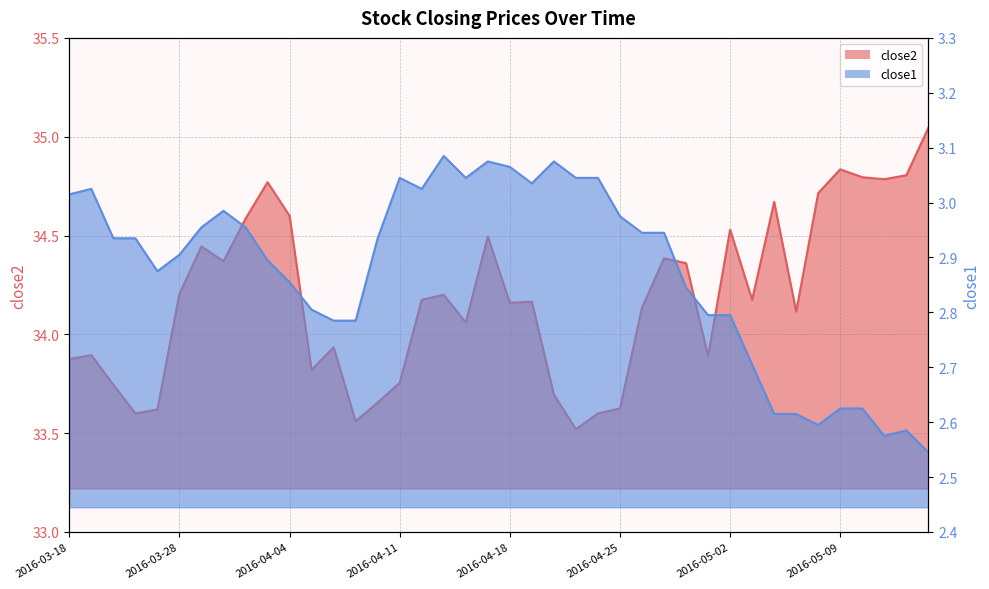

Rank the series at 2016-04-11 from highest to lowest value.

close2, close1